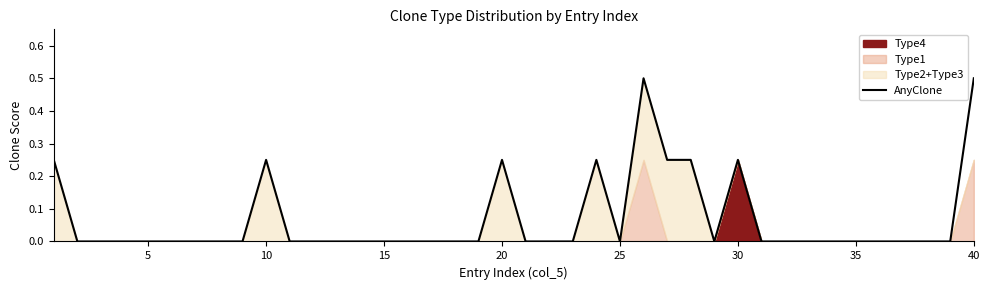

Is it true that AnyClone equals 0.0 at 5?

True